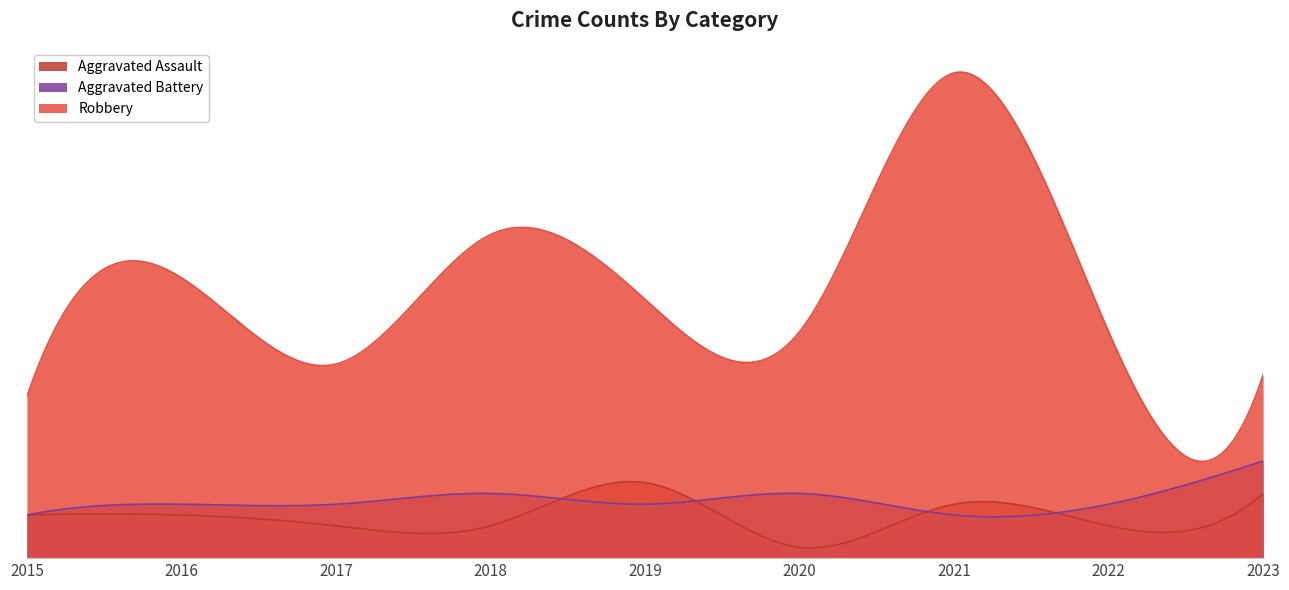

How many data points does each series have?

9